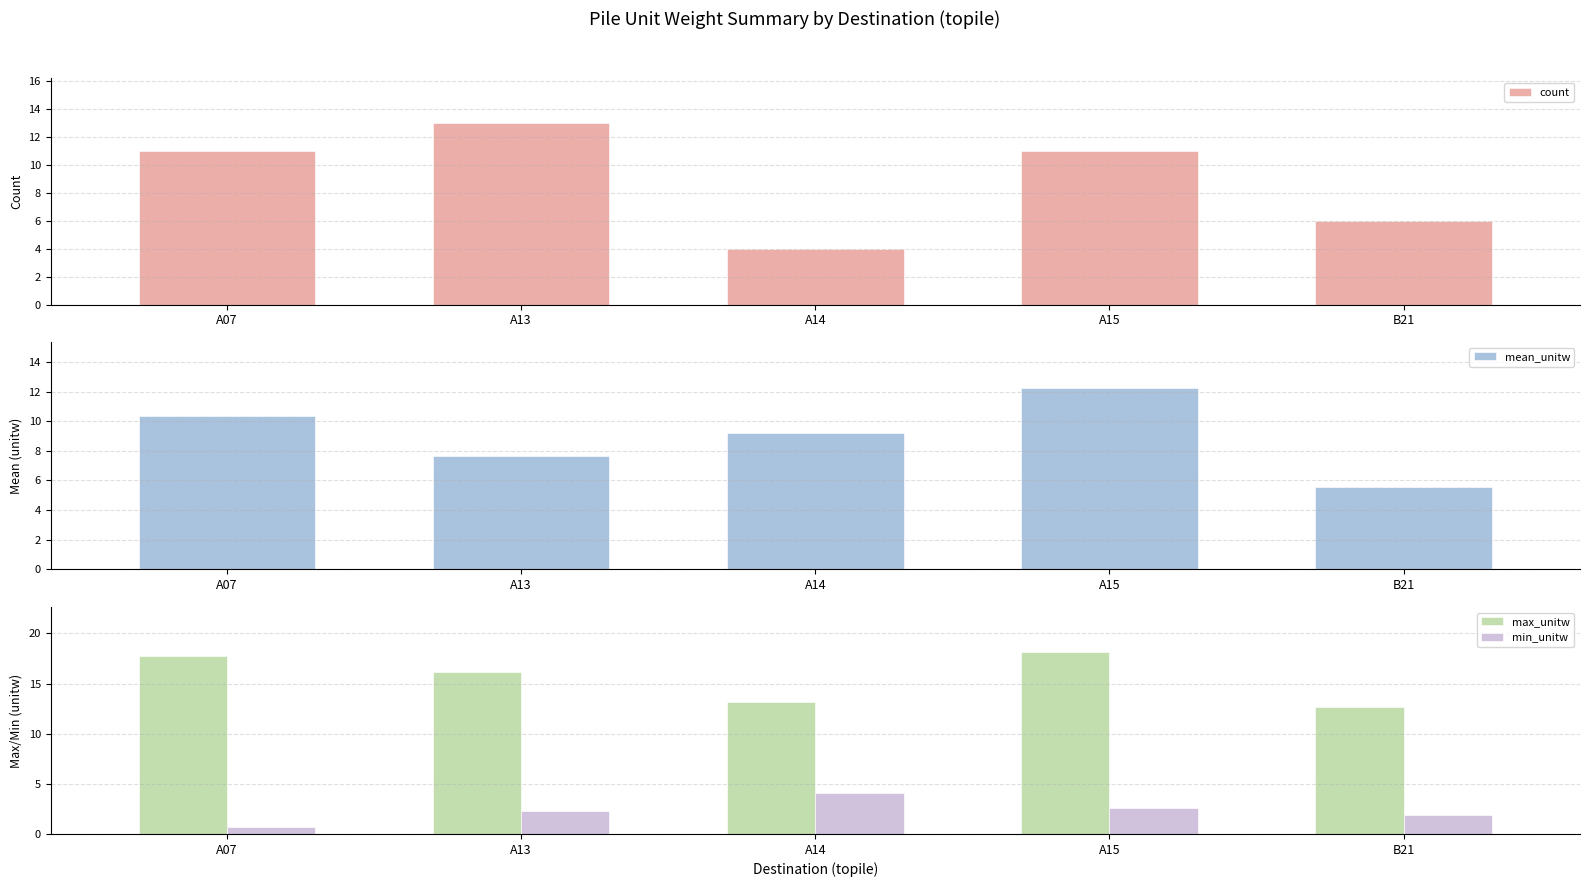

What is the label of the 3rd bar from the left?

A14